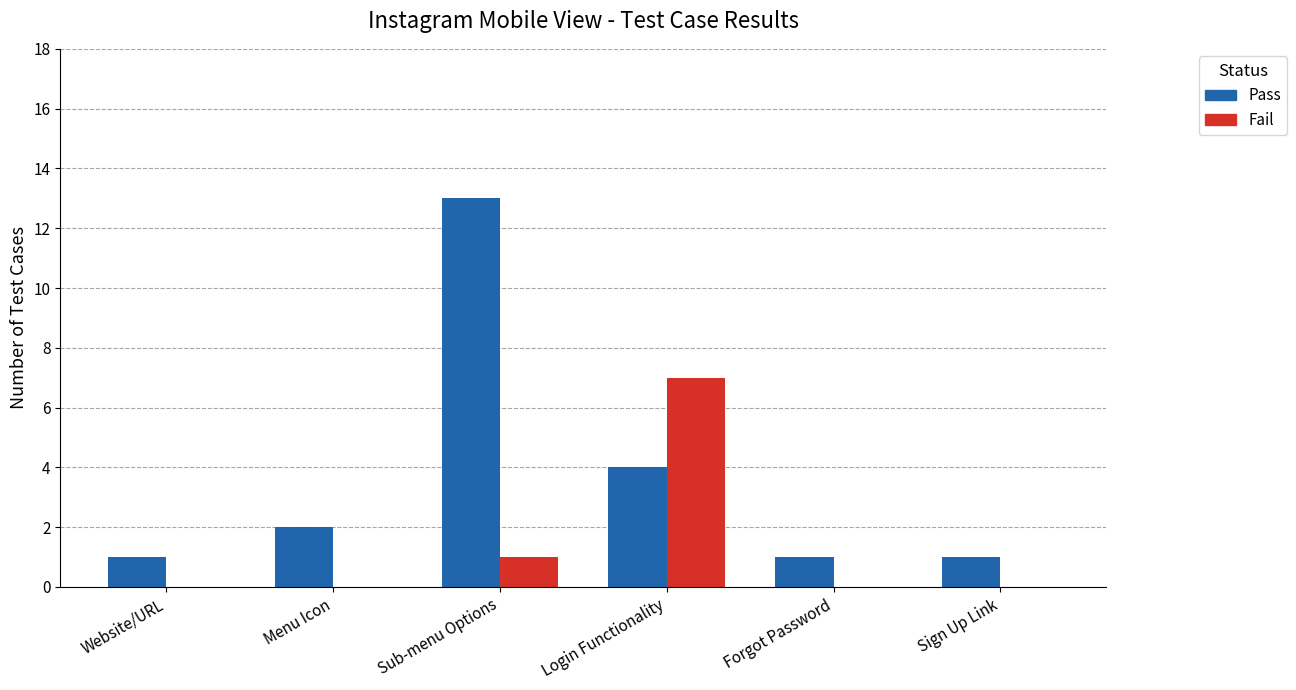

What is the sum of all Fail values?

8